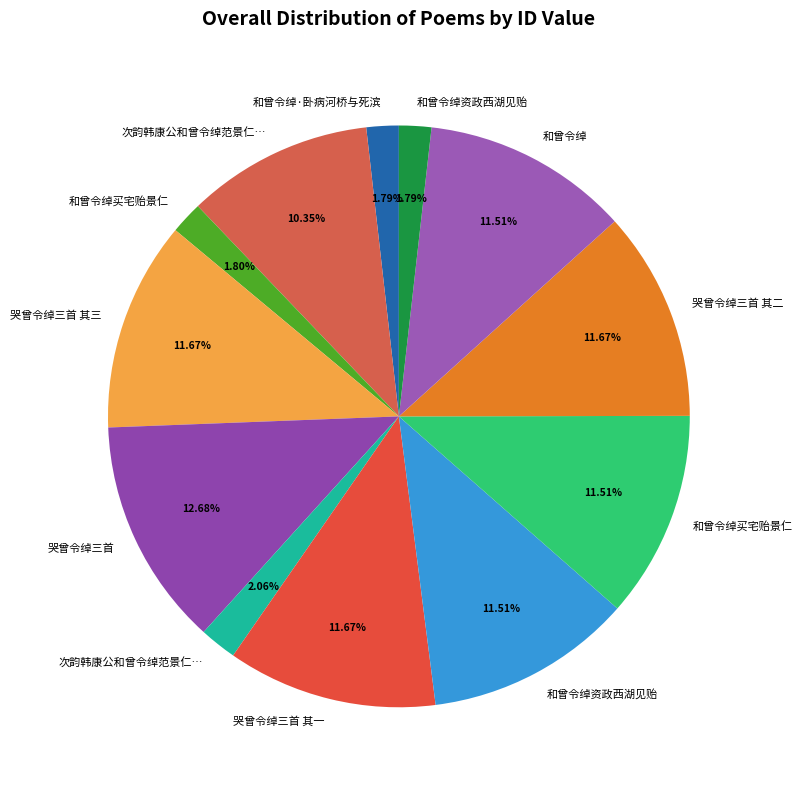

What is the smallest slice in the pie chart?

和曾令绰资政西湖见贻